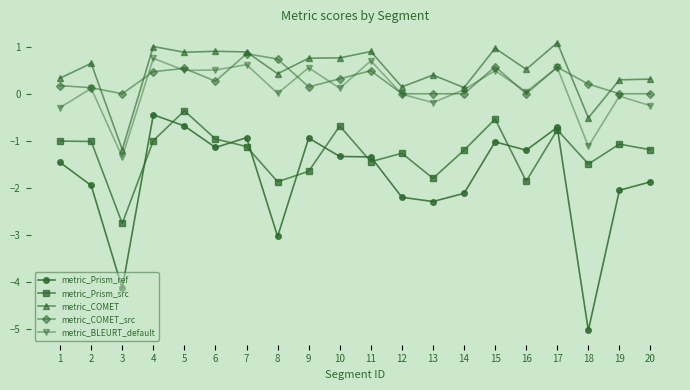

What is the difference between the metric_Prism_ref values at 13 and 2?

0.3